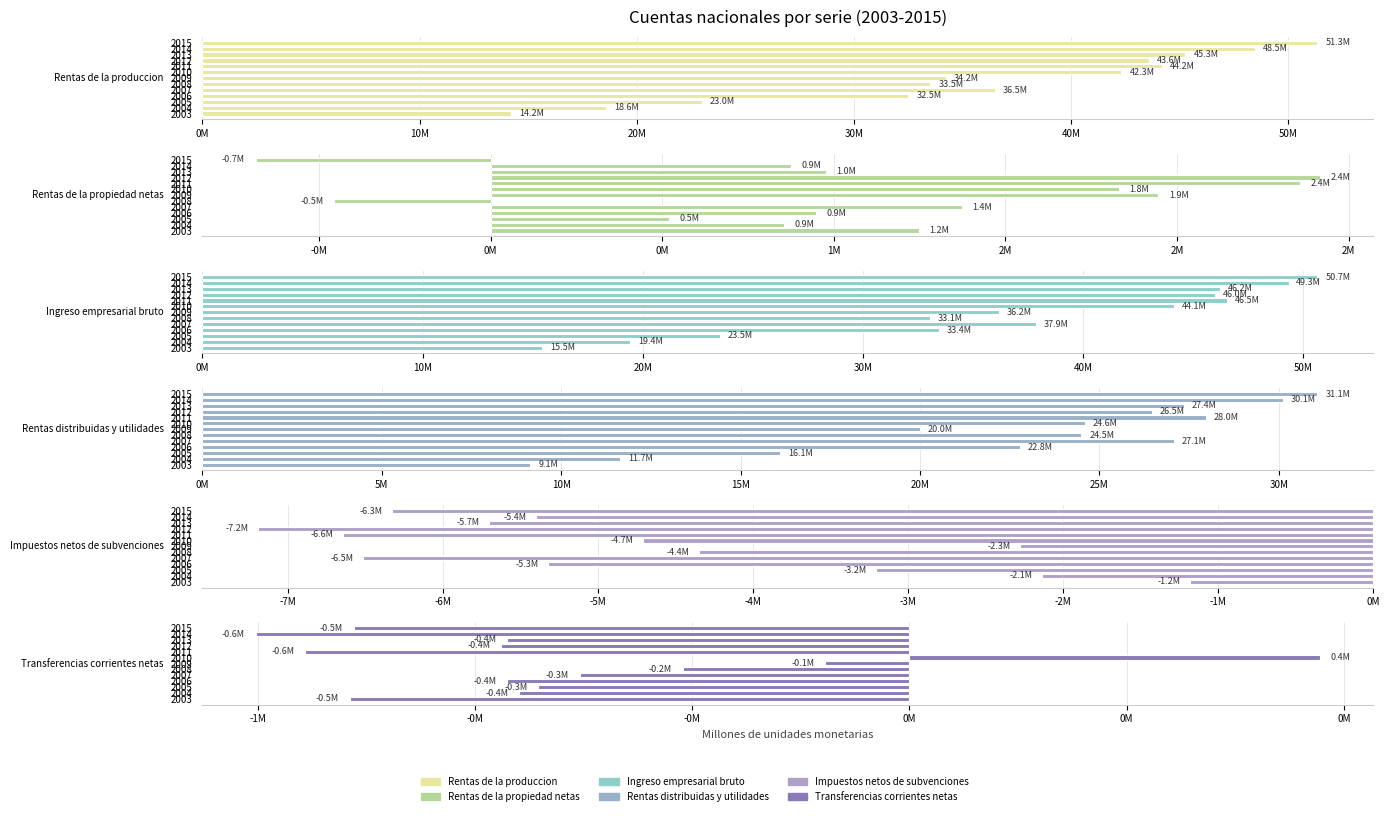

What is the difference between the maximum and second lowest values in the Rentas distribuidas y utilidades series?

19425377